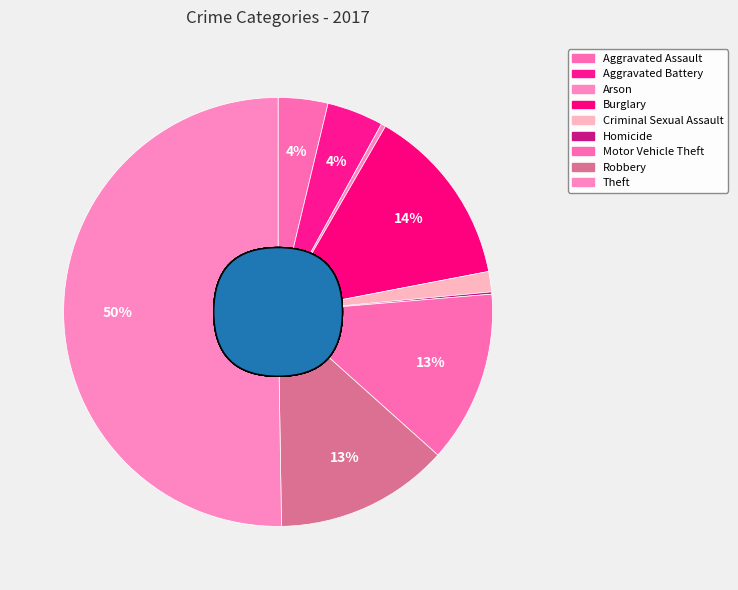

Rank the categories by value from highest to lowest.

Theft, Burglary, Robbery, Motor Vehicle Theft, Aggravated Battery, Aggravated Assault, Criminal Sexual Assault, Arson, Homicide